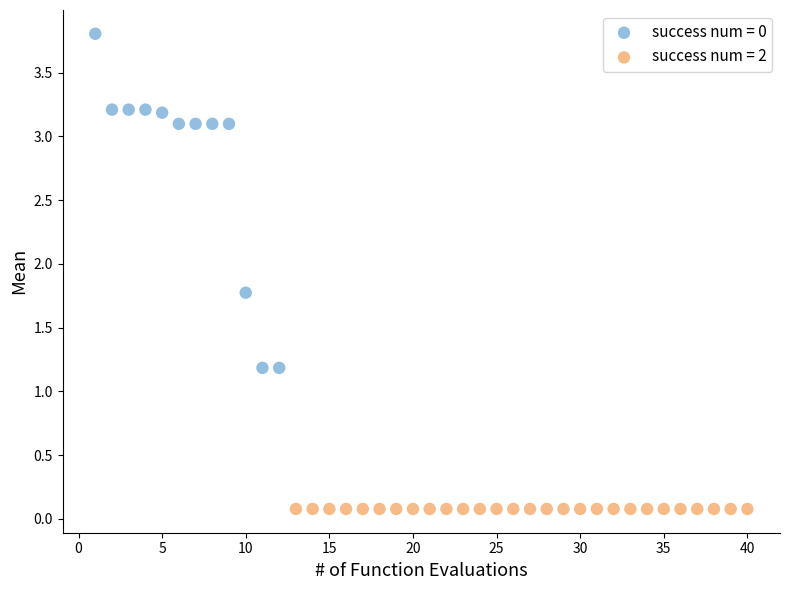

Which series reaches the minimum Y coordinate?

success num = 2